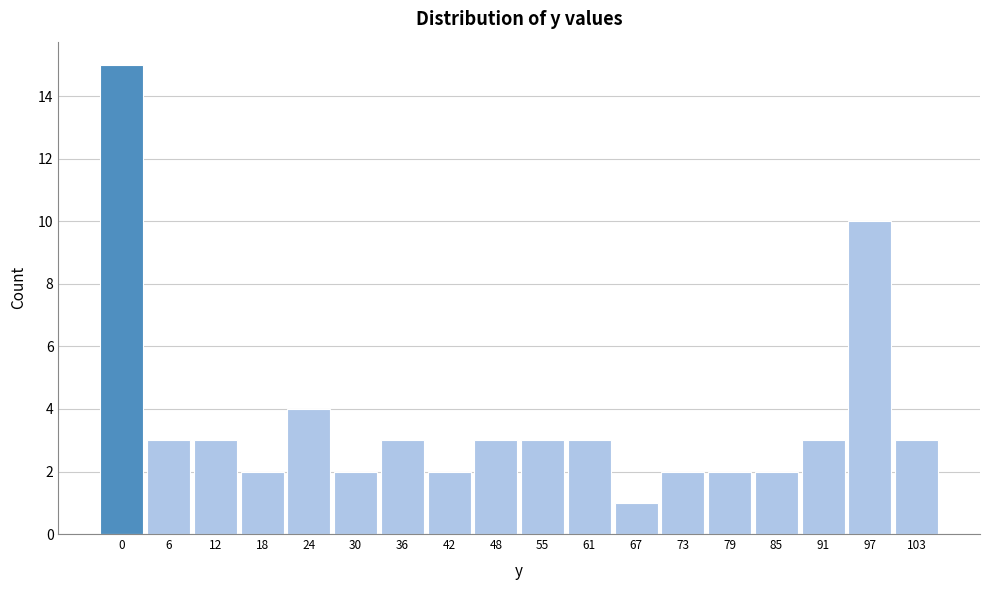

Reading left to right, what are all the values shown in this chart?

15	3	3	2	4	2	3	2	3	3	3	1	2	2	2	3	10	3